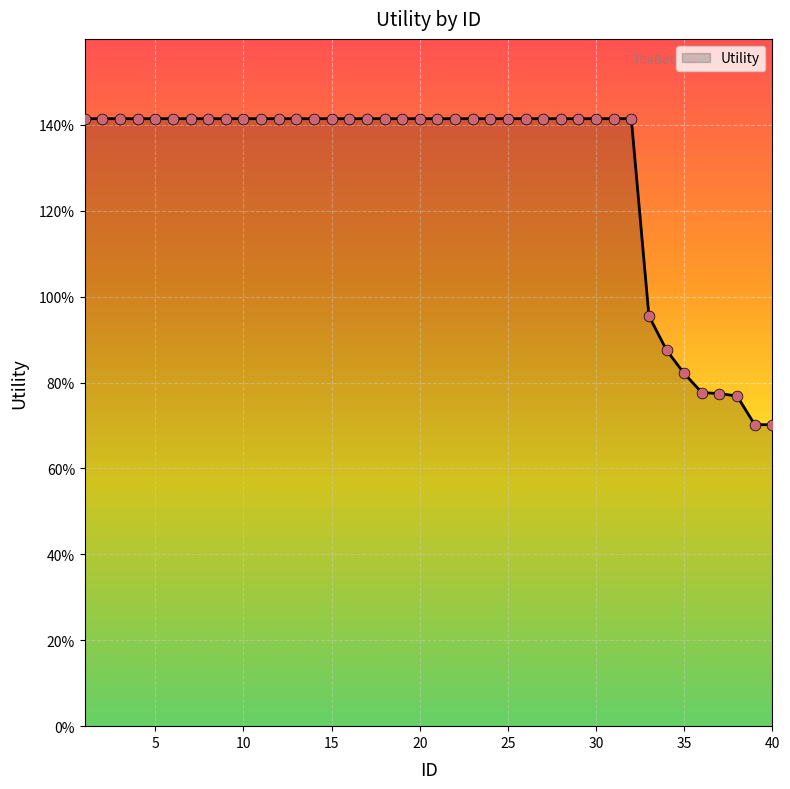

Is this an area chart (filled region under the line)?

Yes